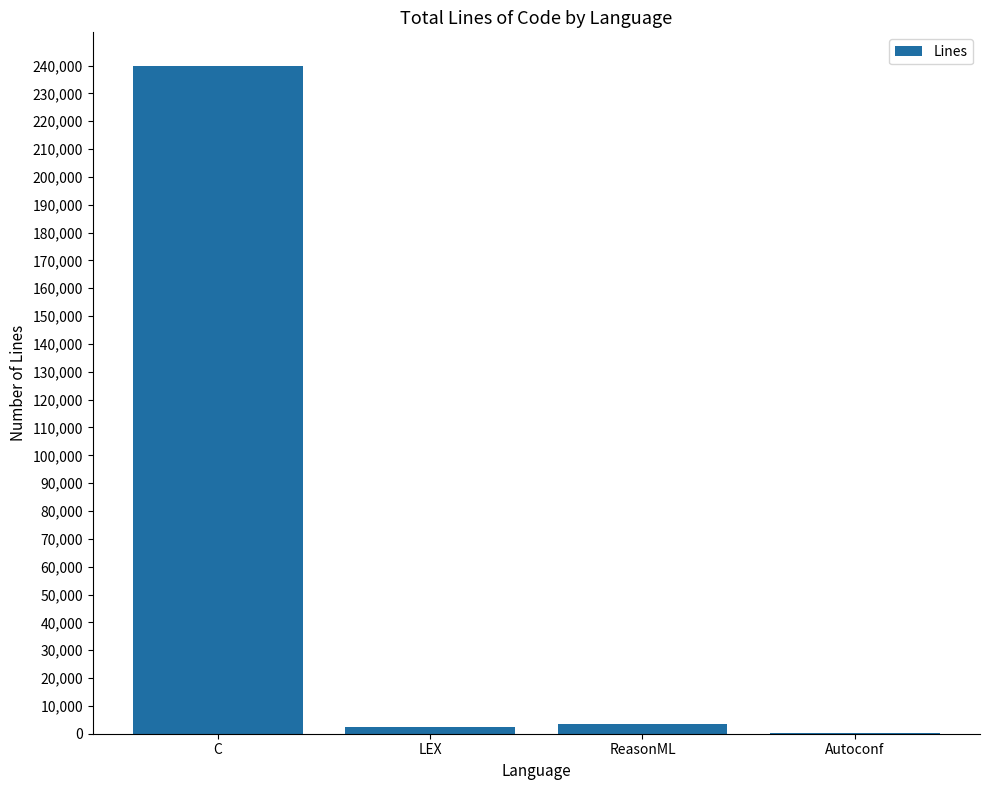

At which category does the chart reach its peak across all series?

C